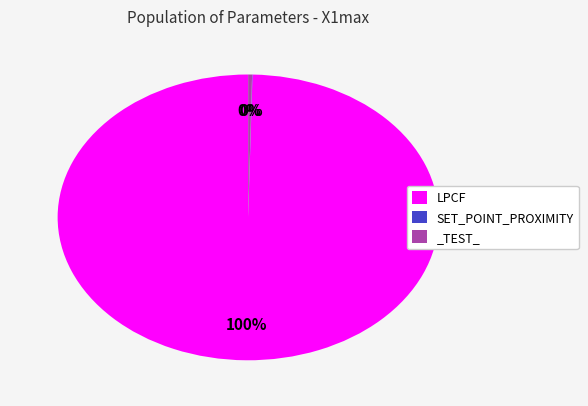

Which slice is the largest?

LPCF